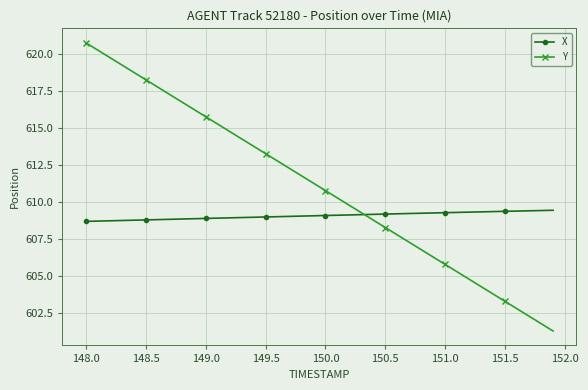

What is the value of the X point at the 34th from the left?

609.3